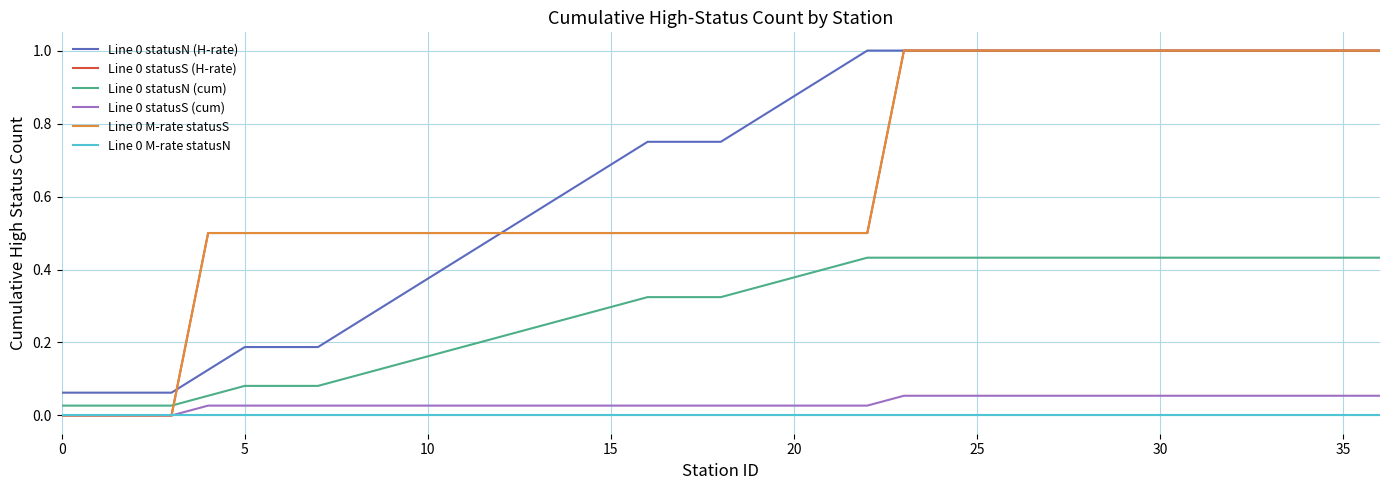

Is this an area chart (filled region under the line)?

No